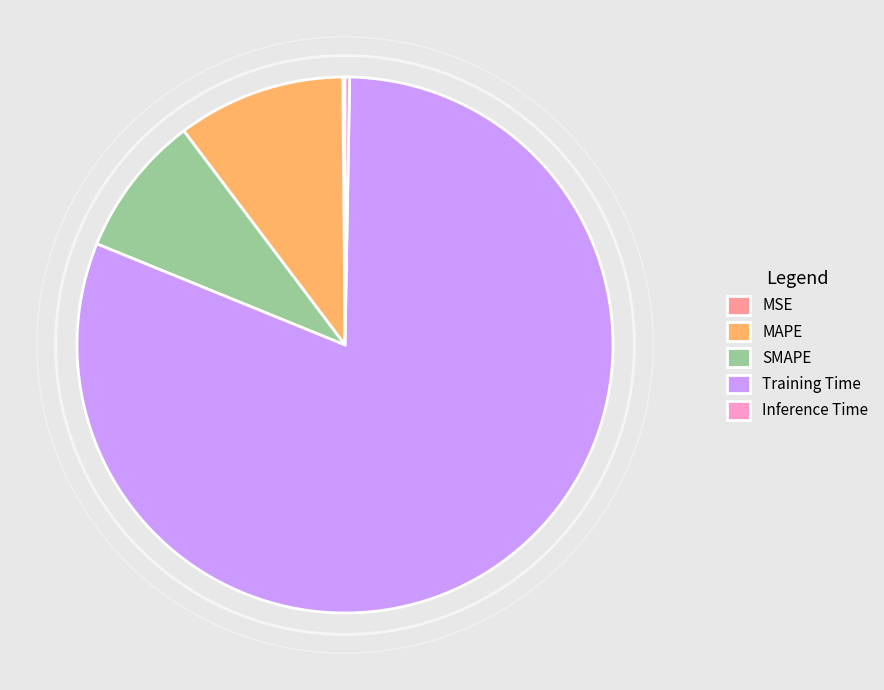

True or false: MAPE accounts for 1% of the total.

False